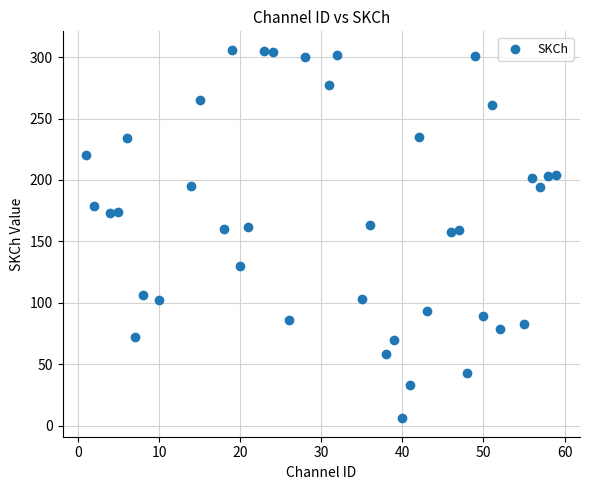

What is the range of X values (max minus min)?

58